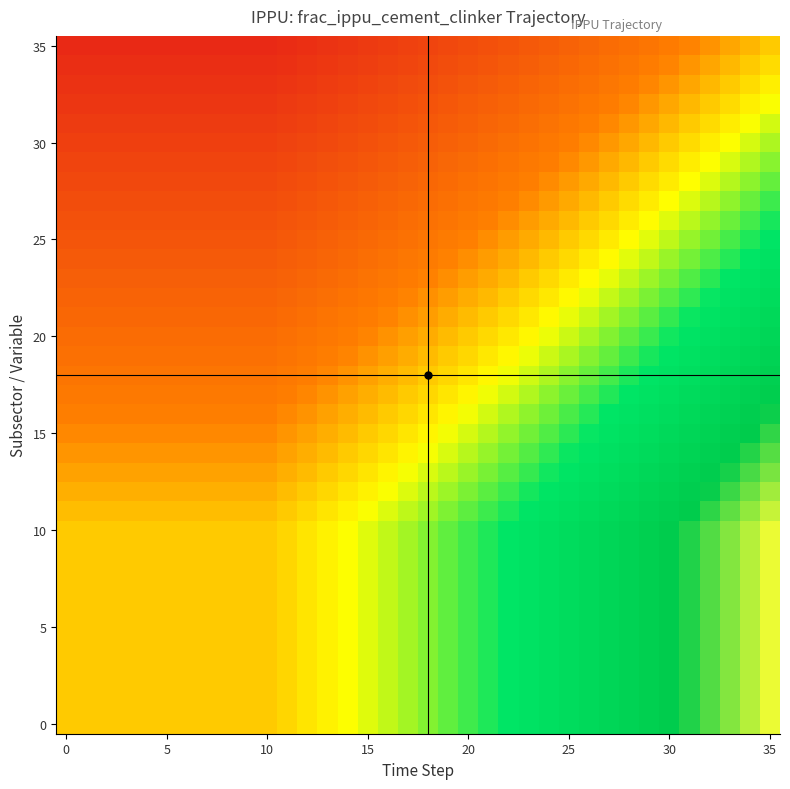

What is the maximum value shown in the chart?

1.4